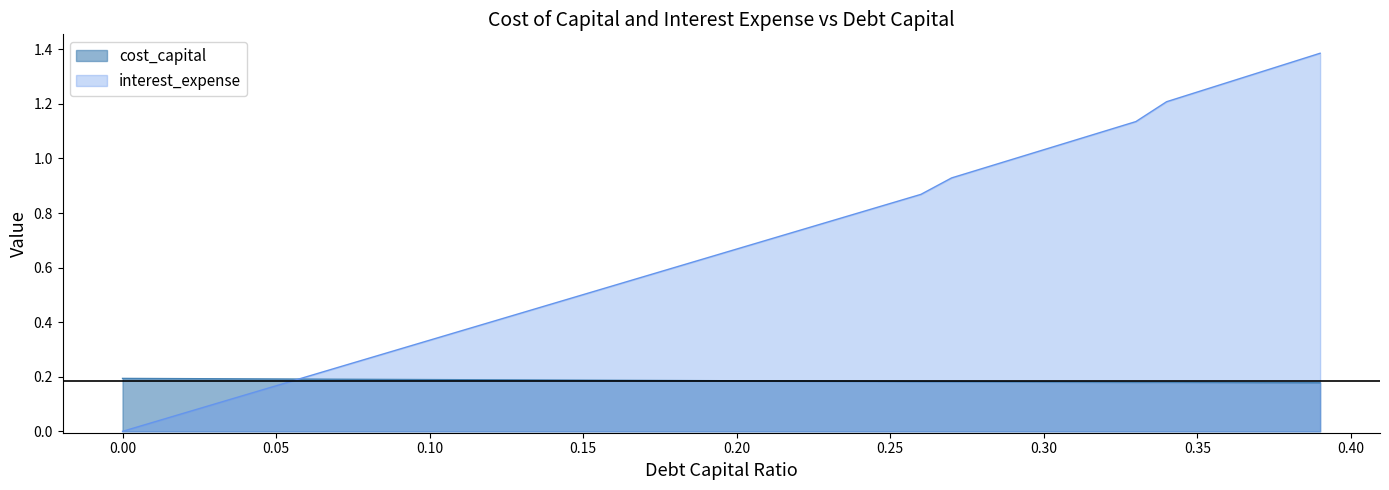

List the series in order of their overall mean, lowest first.

cost_capital, interest_expense